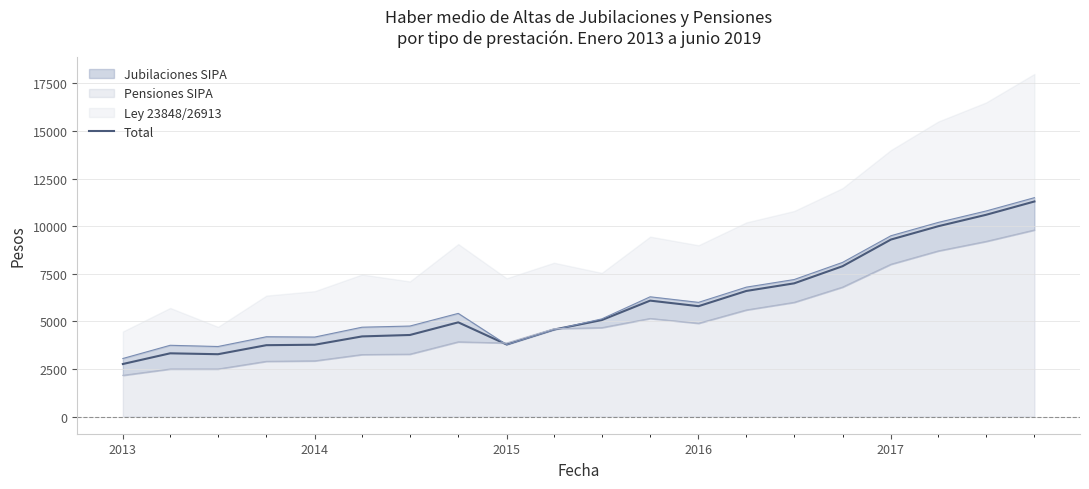

True or false: there are more than 1 points higher than both neighbors.

True